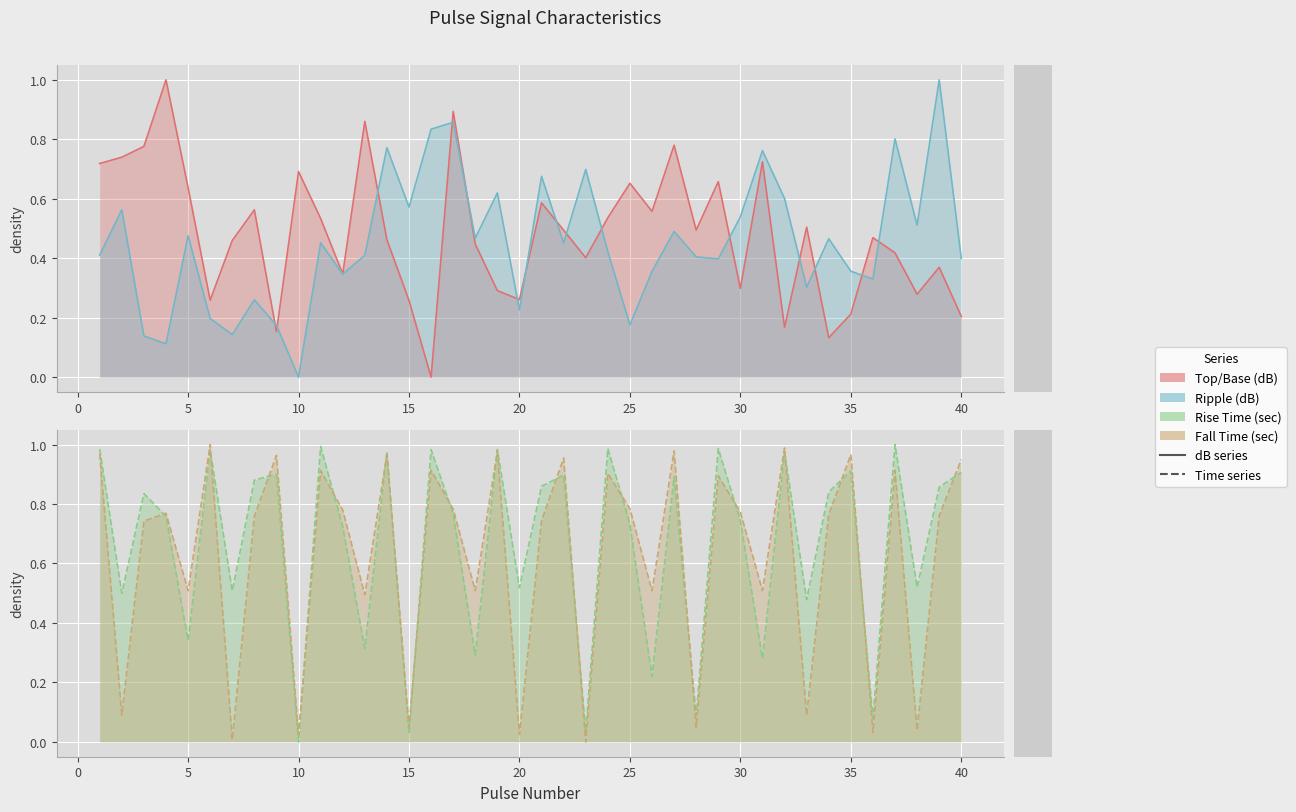

List the labels in order of Rise Time (sec) value, smallest first.

10, 15, 23, 36, 28, 26, 31, 18, 13, 5, 33, 2, 7, 20, 38, 12, 25, 30, 4, 17, 3, 34, 39, 21, 8, 27, 22, 9, 40, 35, 32, 14, 6, 16, 19, 1, 24, 29, 11, 37